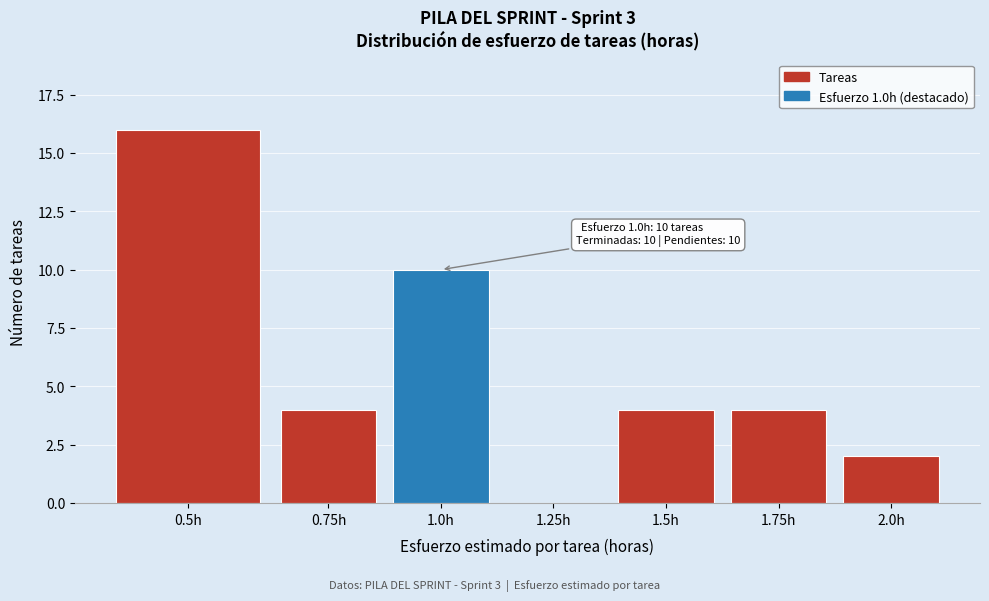

Reading right to left, transcribe all the data shown in this chart.

2.0h=2	1.75h=4	1.5h=4	1.25h=0	1.0h=10	0.75h=4	0.5h=16